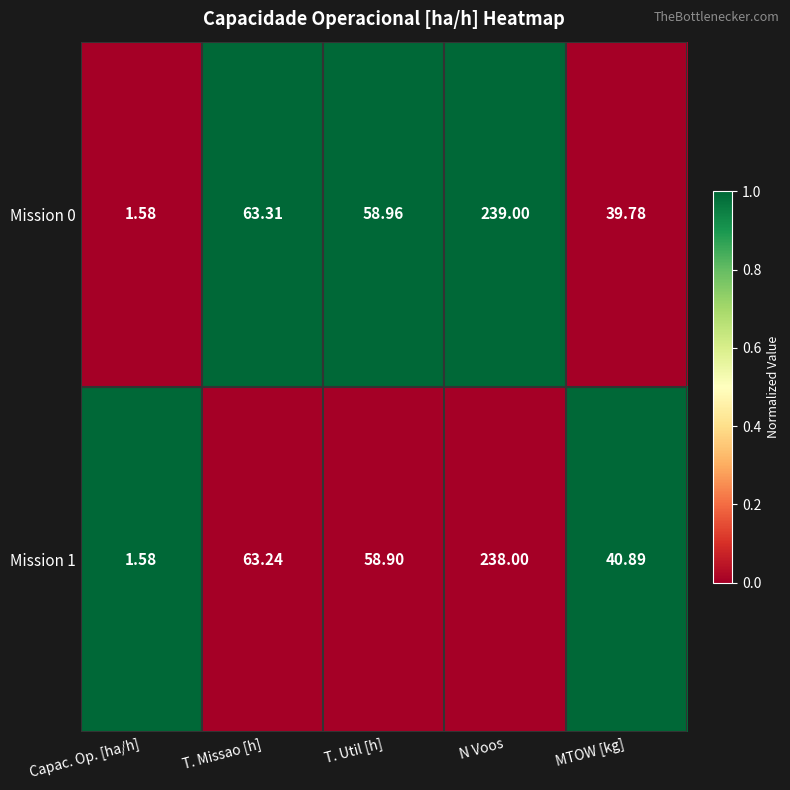

At which category does the chart reach its minimum across all series?

Capac. Op. [ha/h]